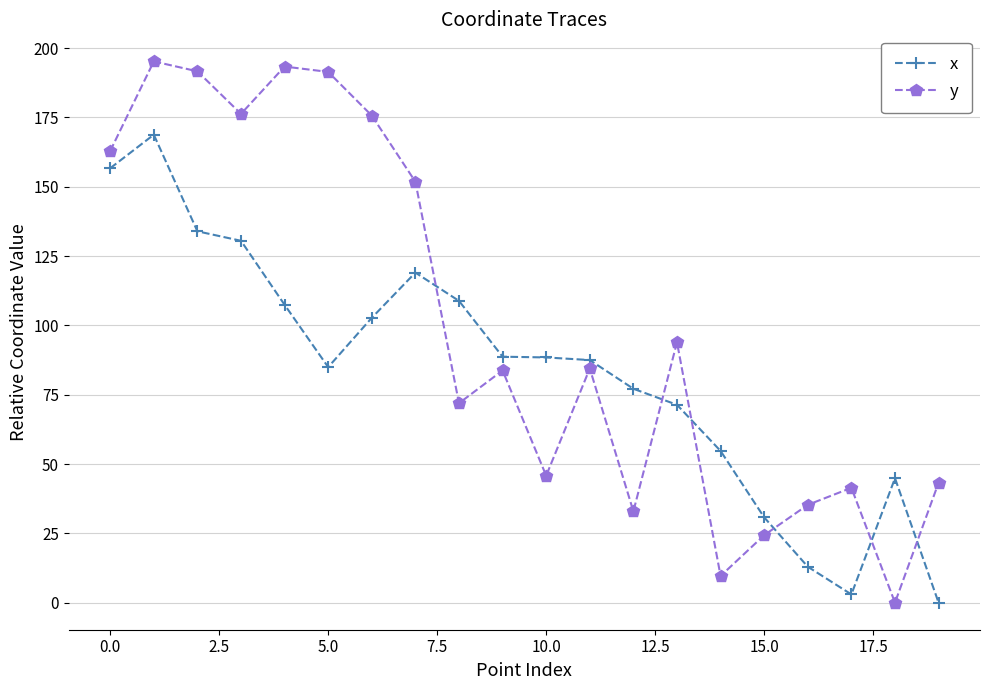

Which series has the largest range (max minus min)?

y